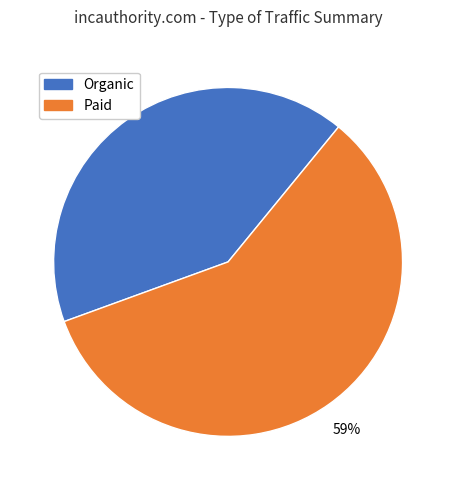

Which category has the smallest portion of the pie?

Organic